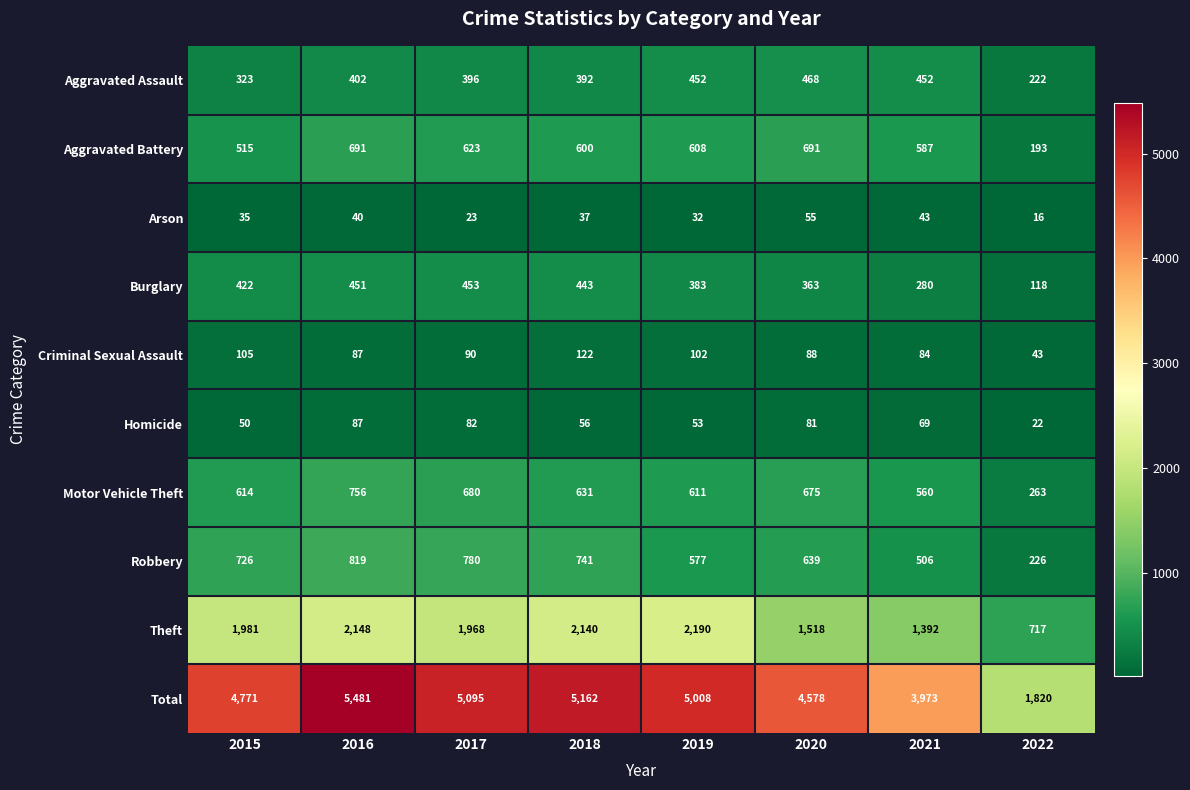

At which label does Aggravated Battery first exceed 608?

2016